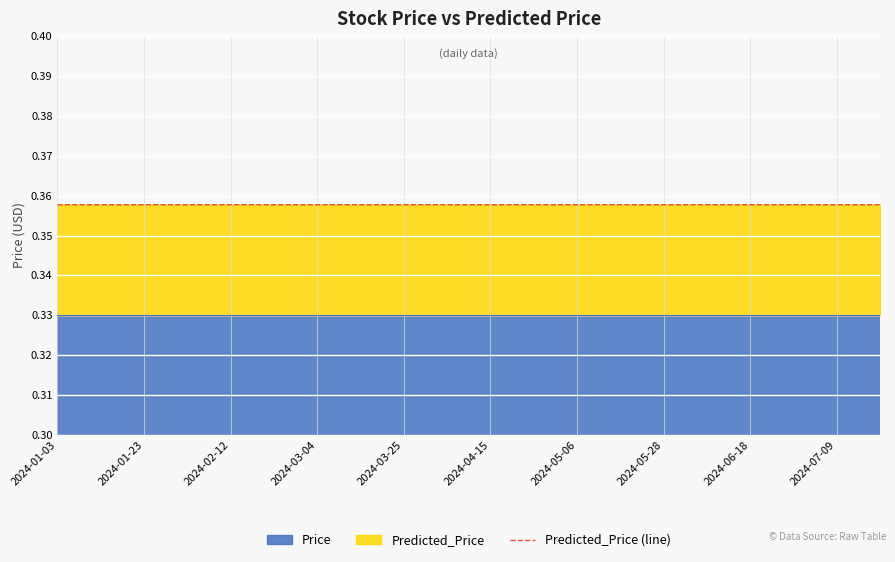

Which series changed the most between 2024-02-22 and 2024-05-16?

Price